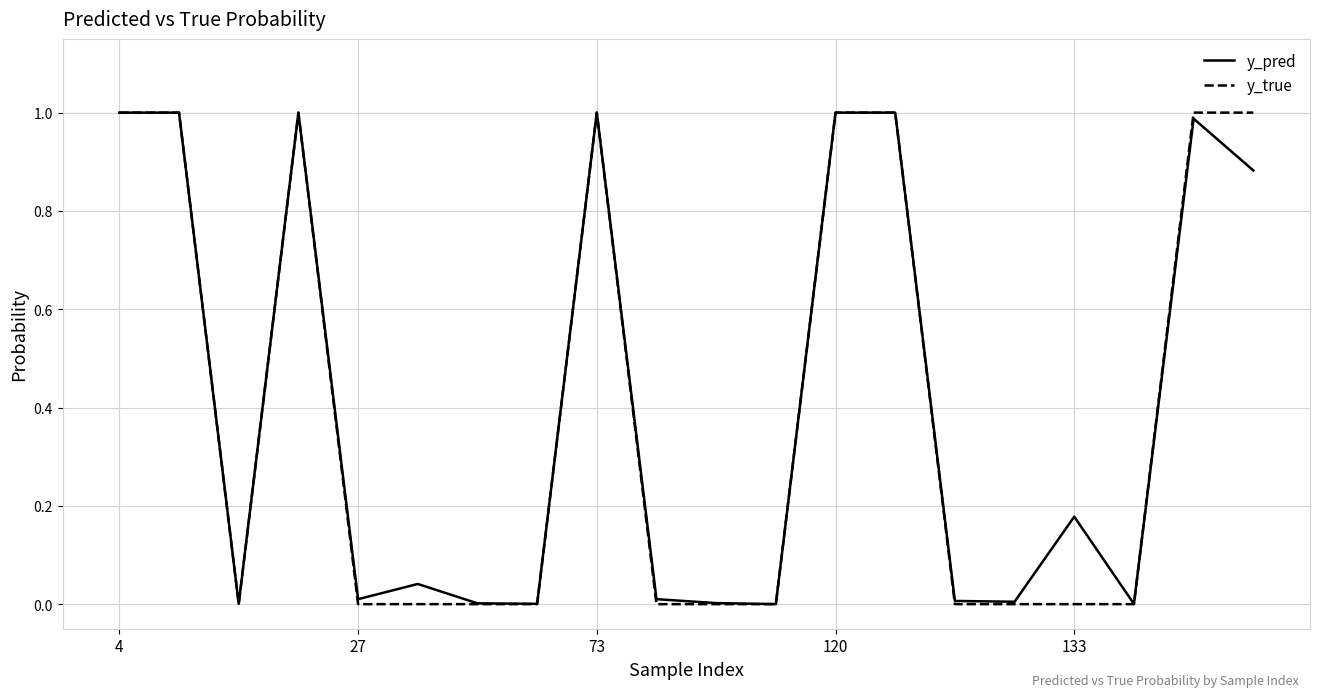

Which series has the largest range (max minus min)?

y_true